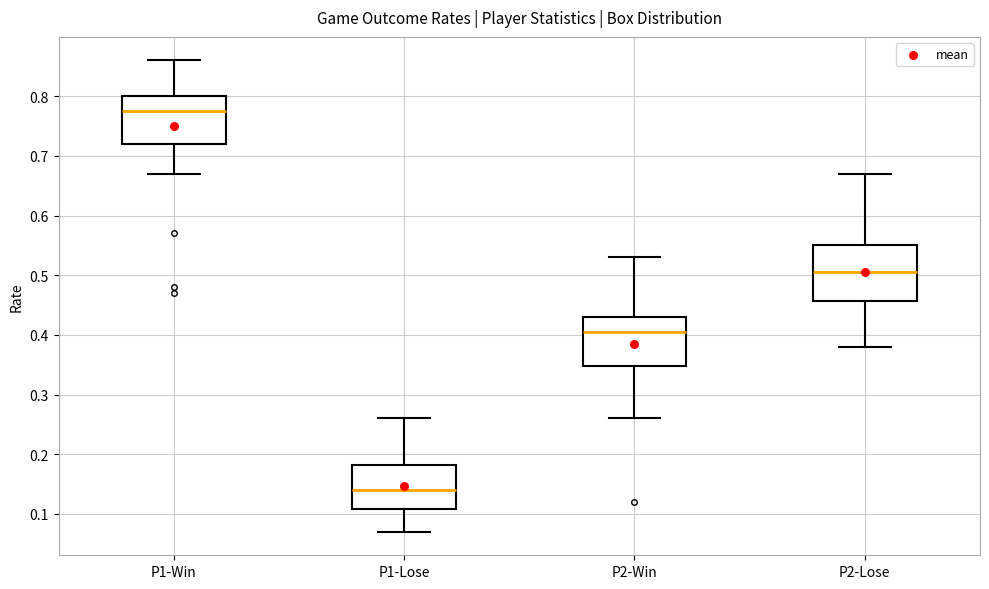

Where does the median line of the box for P2-Lose sit on the y-axis? The values are not printed on the chart, so give them approximately, as read against the axis.

0.51